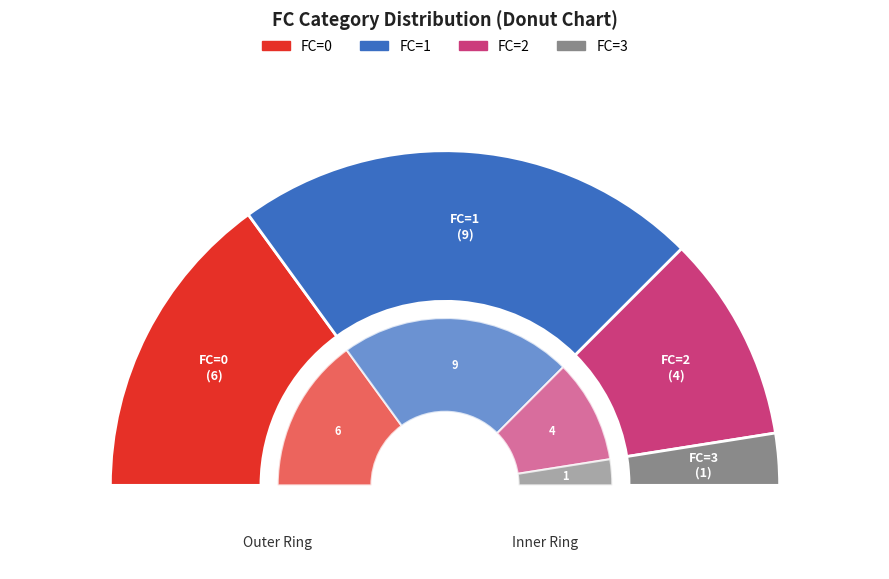

Which slice is the largest?

1